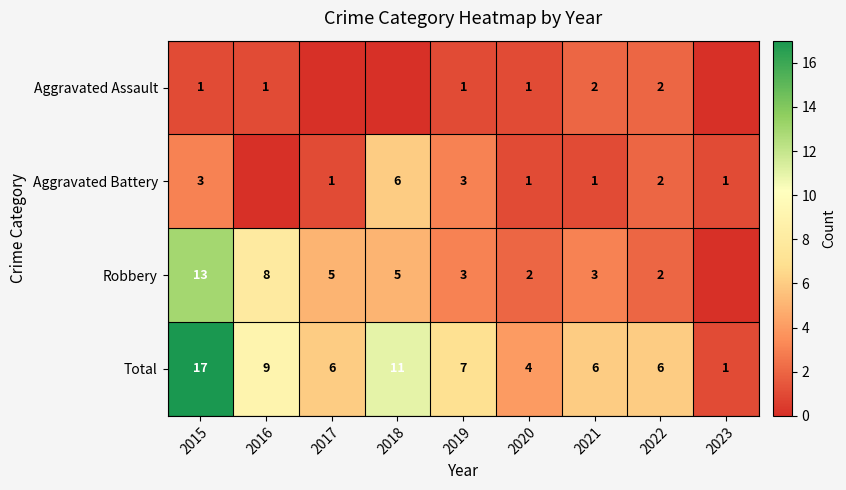

Where is Total nearest to the value 9?

2016